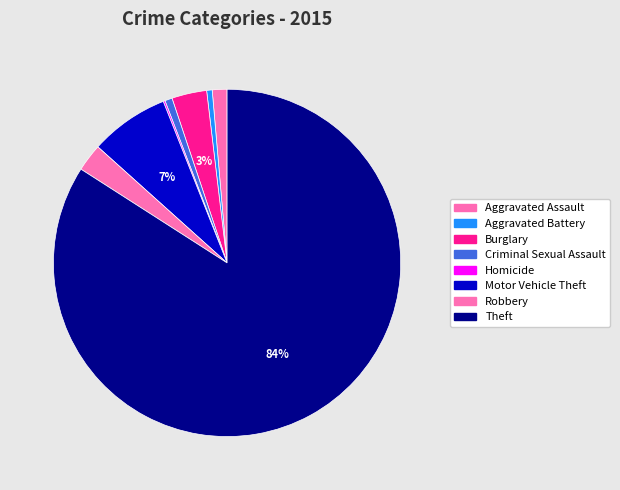

Which has a higher value, Burglary or Robbery?

Burglary